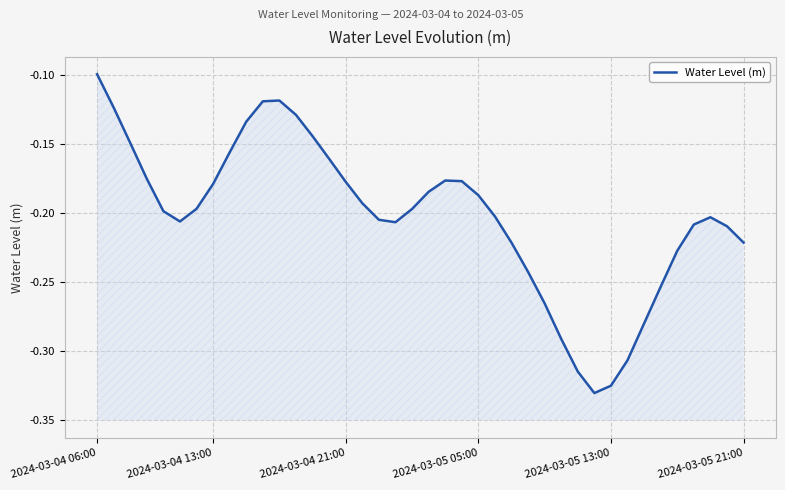

Where is the first local maximum?

11